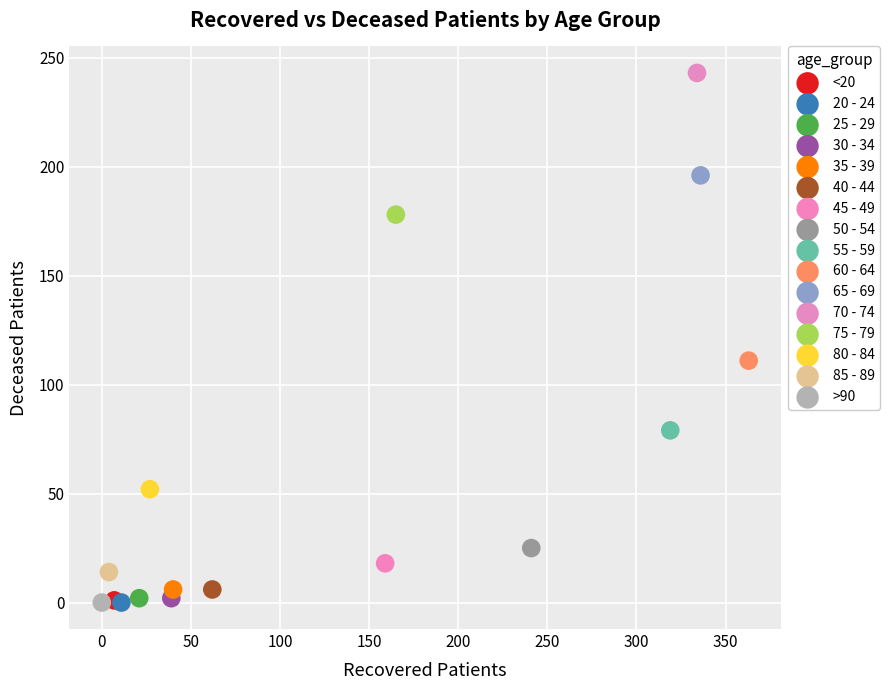

Which series reaches the maximum Y coordinate?

70 - 74